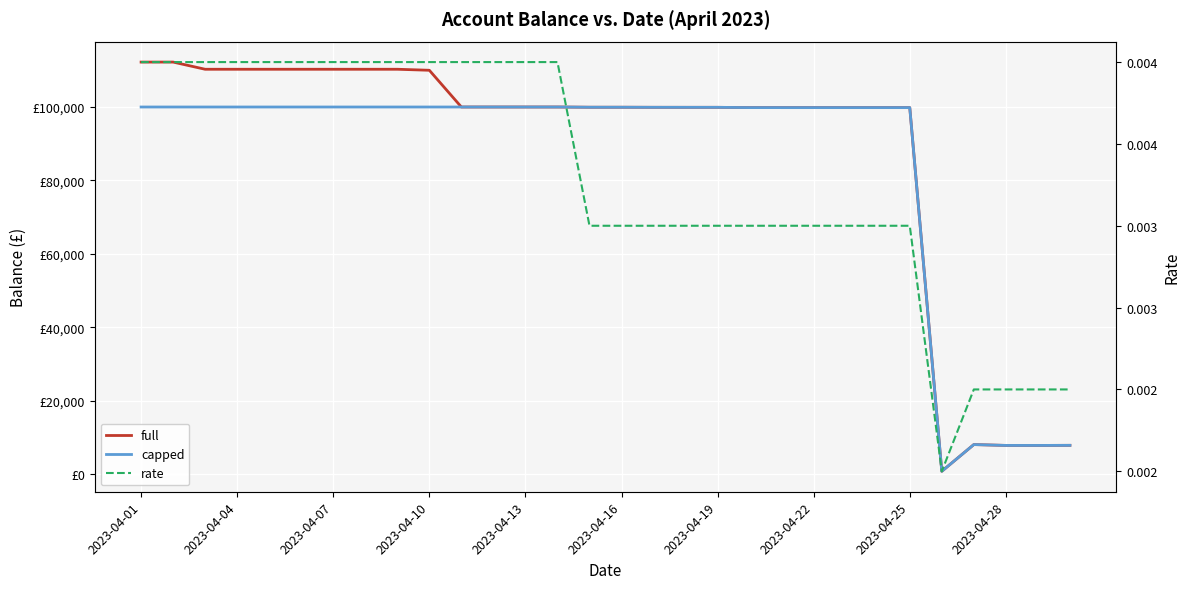

At how many categories does at least one series exceed 79486?

25